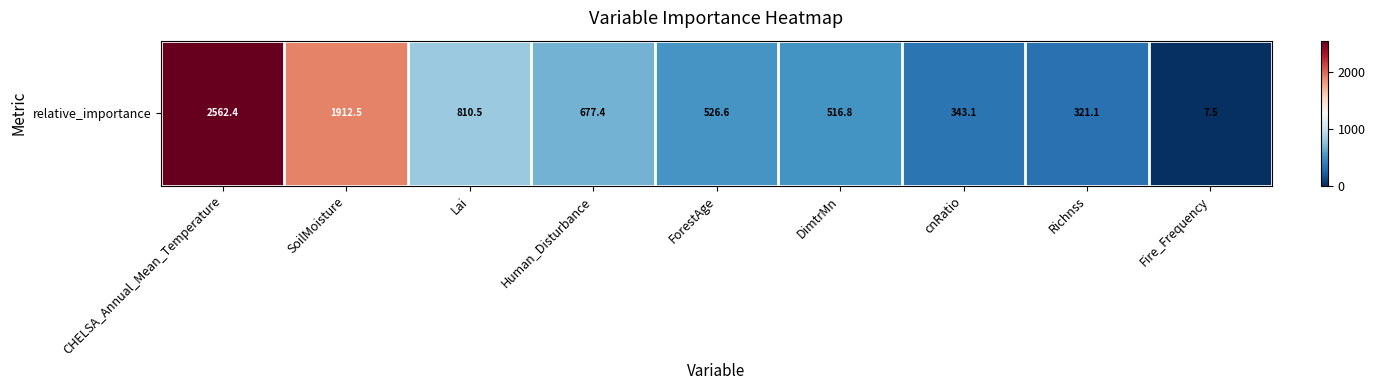

What is the change in value from CHELSA_Annual_Mean_Temperature to Human_Disturbance?

-1885.0